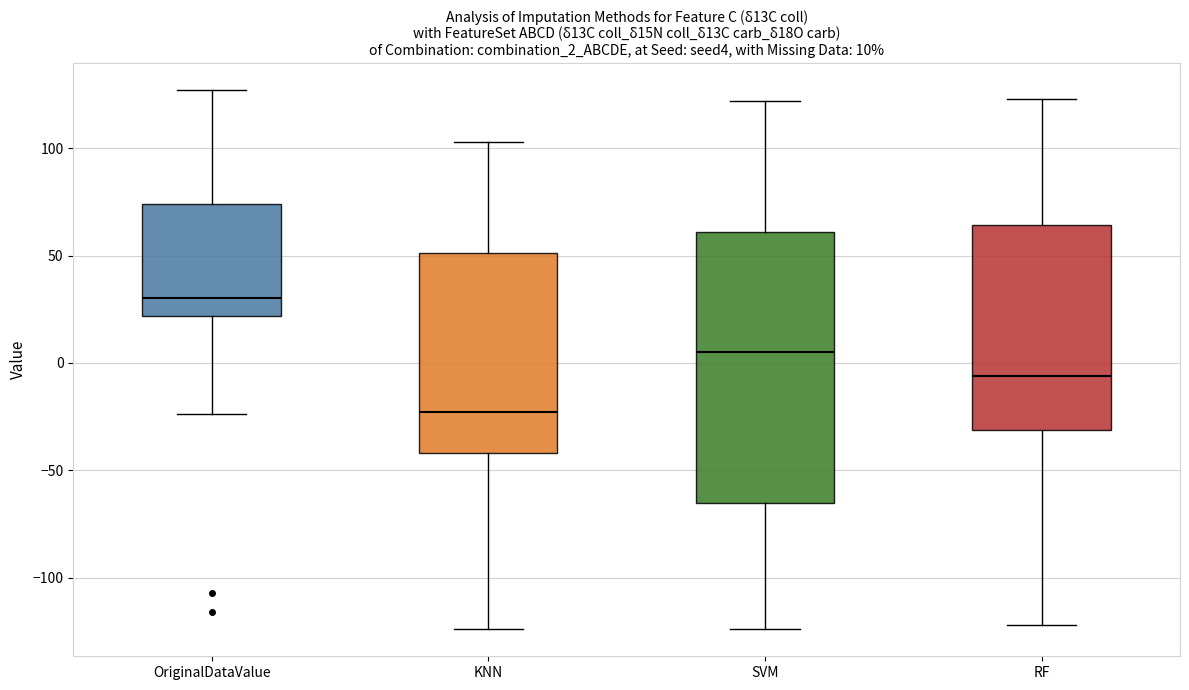

Which box is the tallest, from its lower edge to its upper edge?

SVM